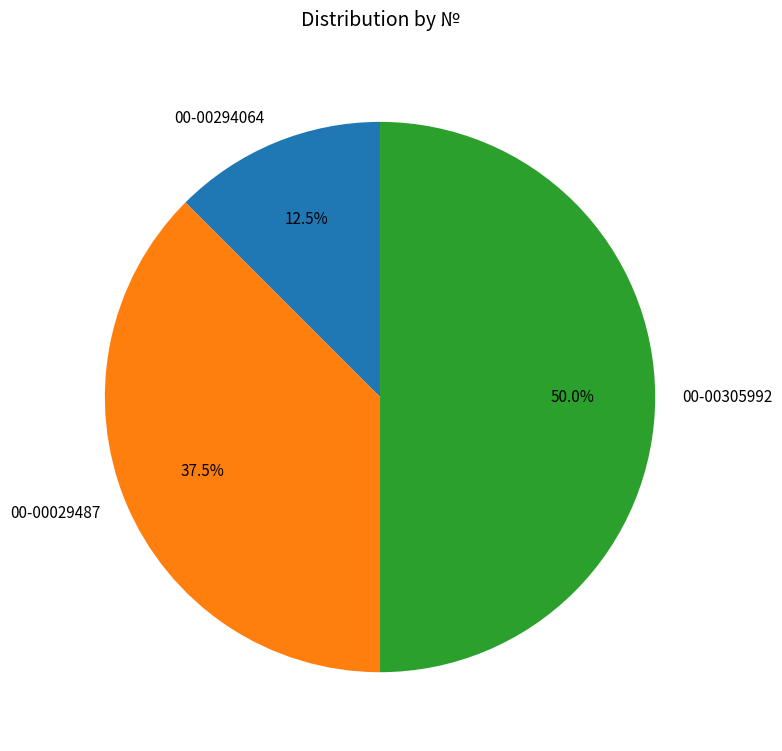

Count the number of slices in the pie.

3